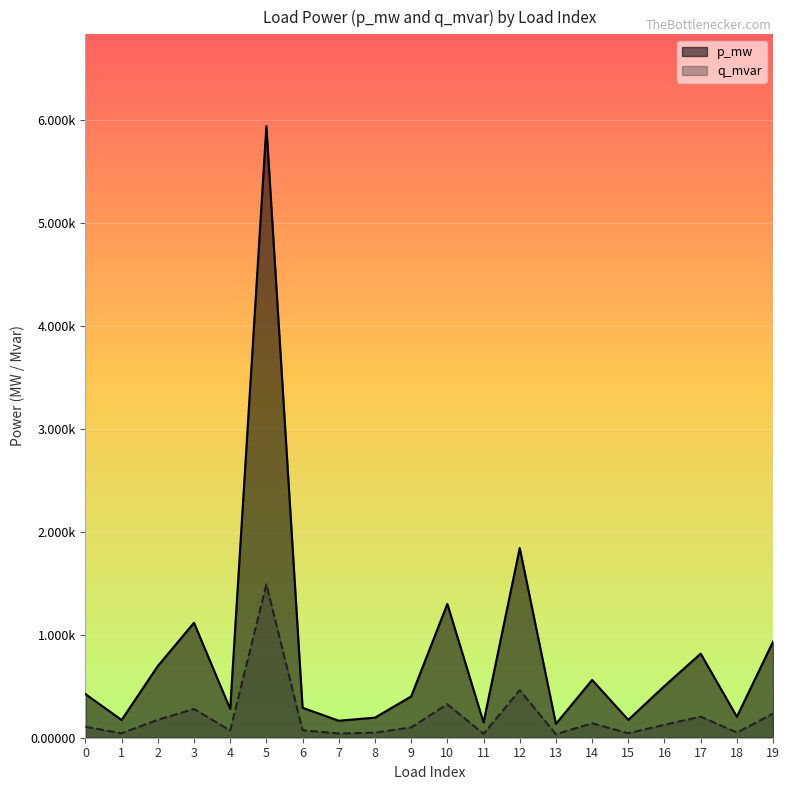

True or false: q_mvar and p_mw cross at least once.

False